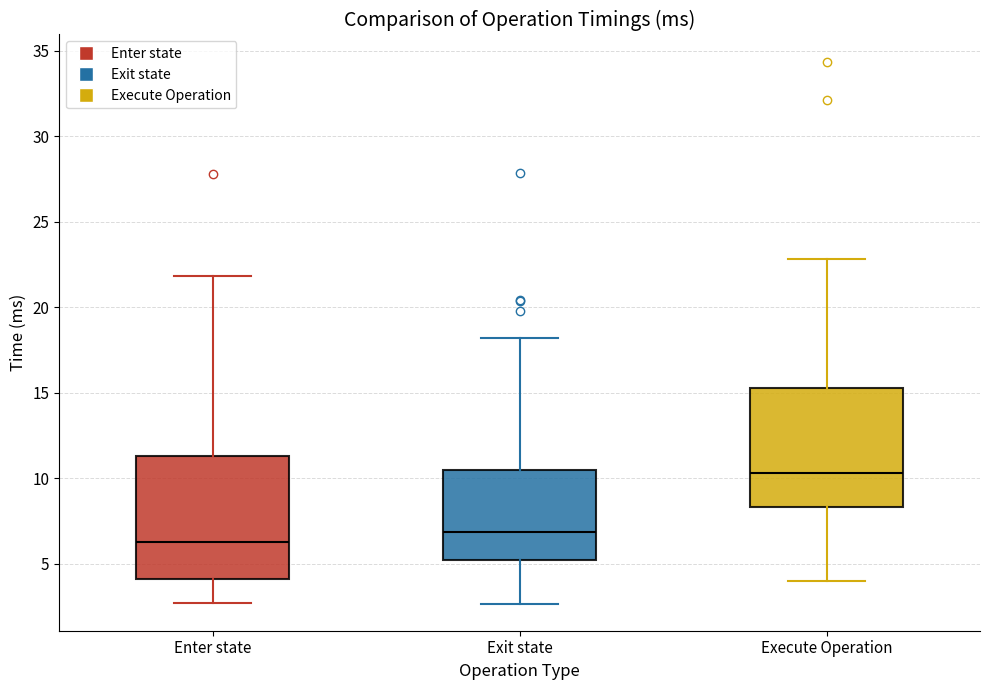

Where does the median line of the box for Execute Operation sit on the y-axis? The values are not printed on the chart, so give them approximately, as read against the axis.

10.5